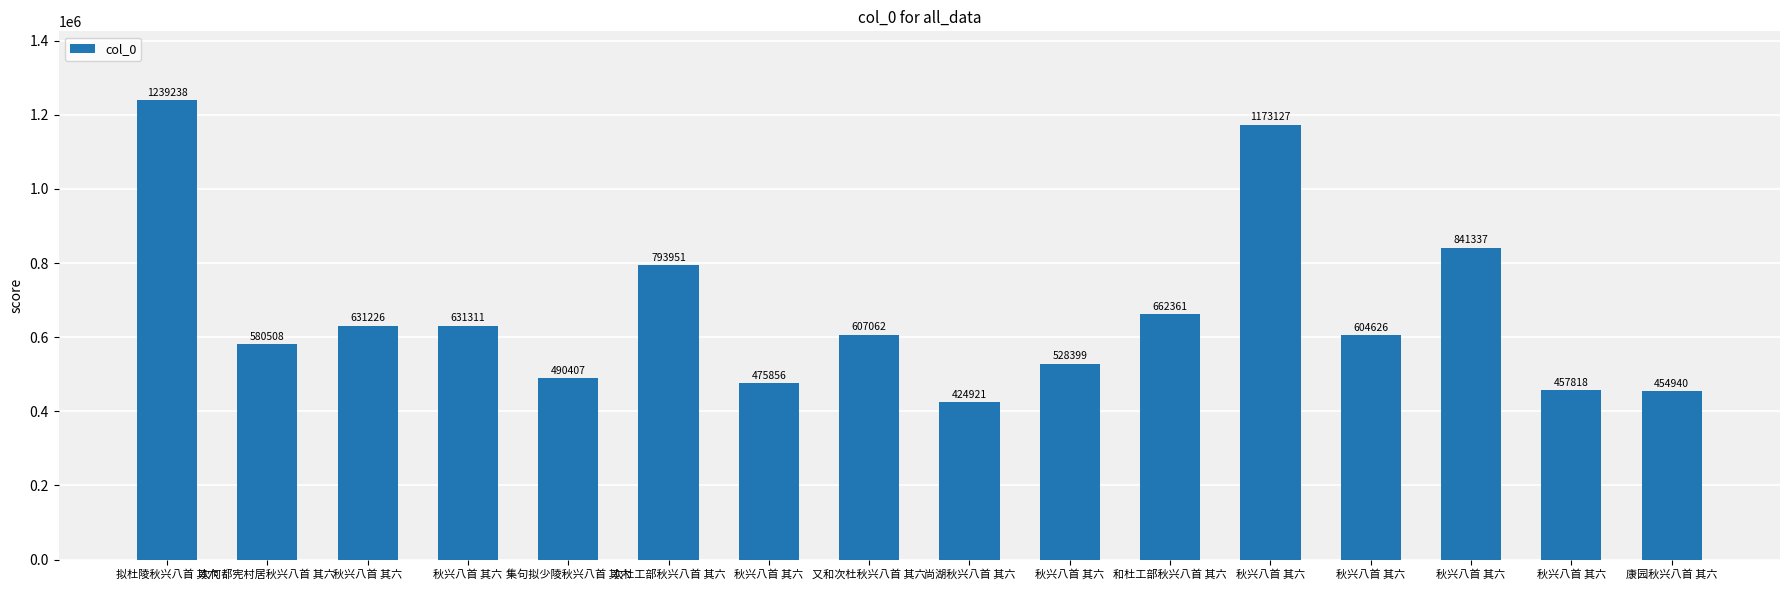

Count the number of data series in this chart.

1